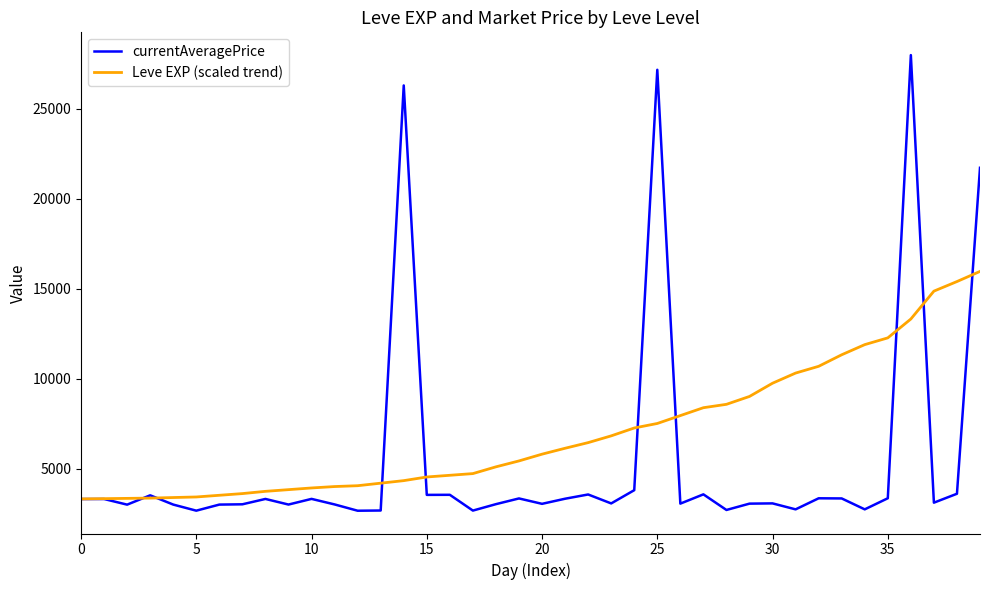

List the series in order of their peak value, highest first.

currentAveragePrice, Leve EXP (scaled trend)